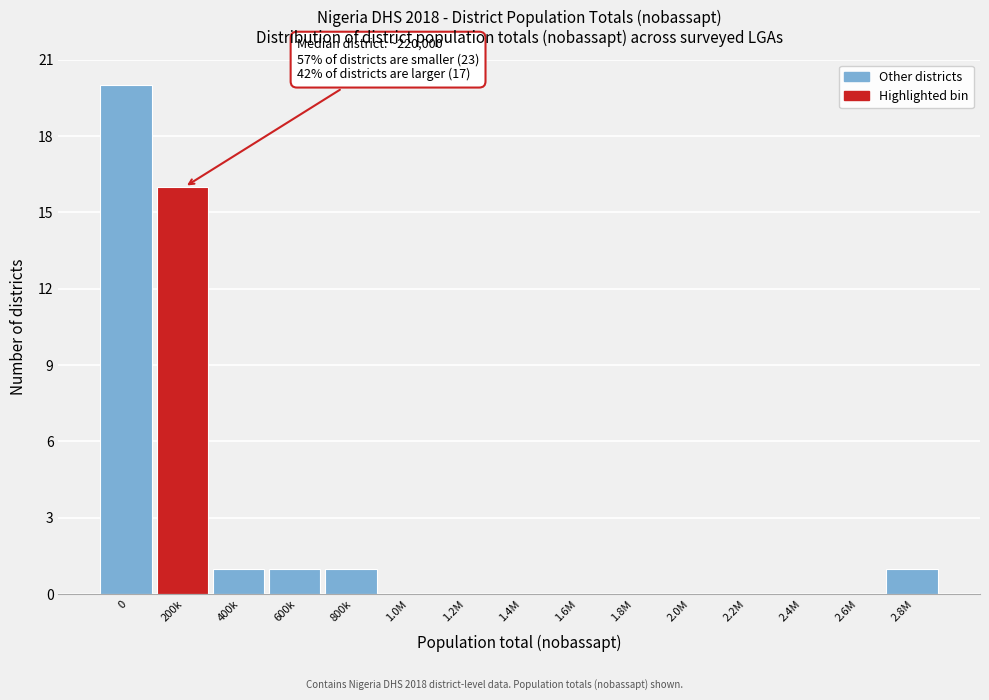

Reading left to right, transcribe all the data shown in this chart.

0=20	200k=16	400k=1	600k=1	800k=1	1.0M=0	1.2M=0	1.4M=0	1.6M=0	1.8M=0	2.0M=0	2.2M=0	2.4M=0	2.6M=0	2.8M=1